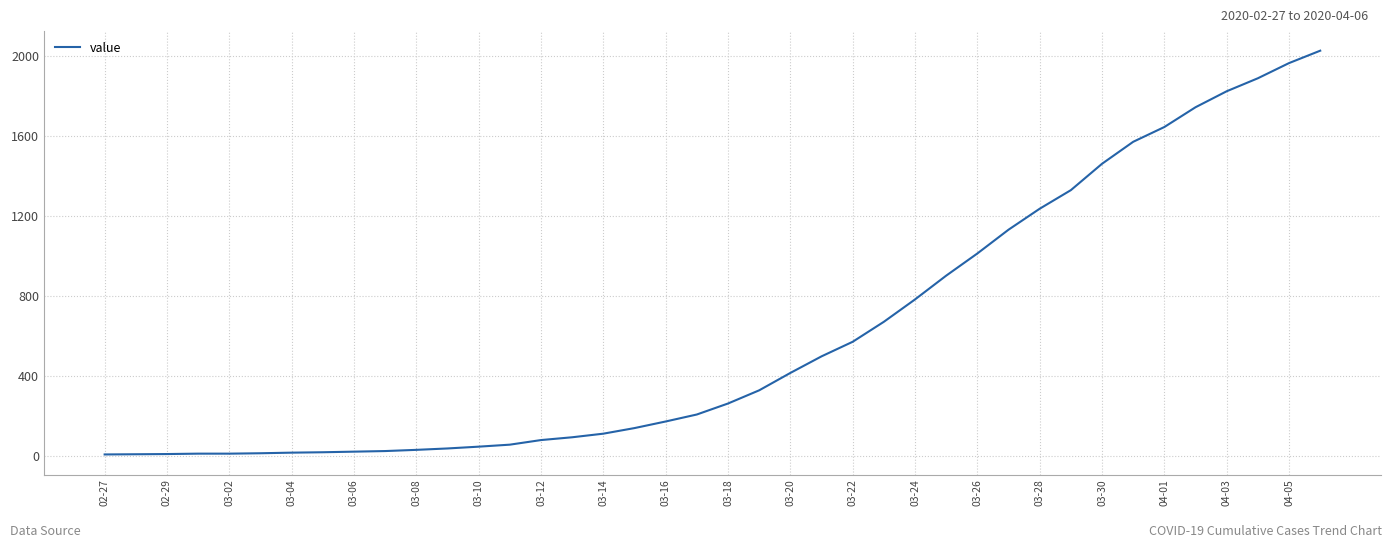

Is this an area chart (filled region under the line)?

No